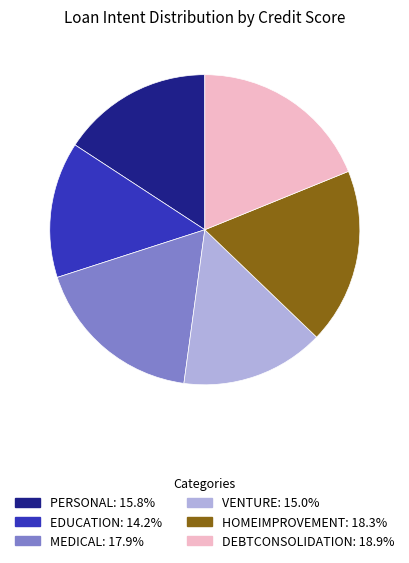

What is the ratio of the value at EDUCATION to the value at VENTURE?

0.9